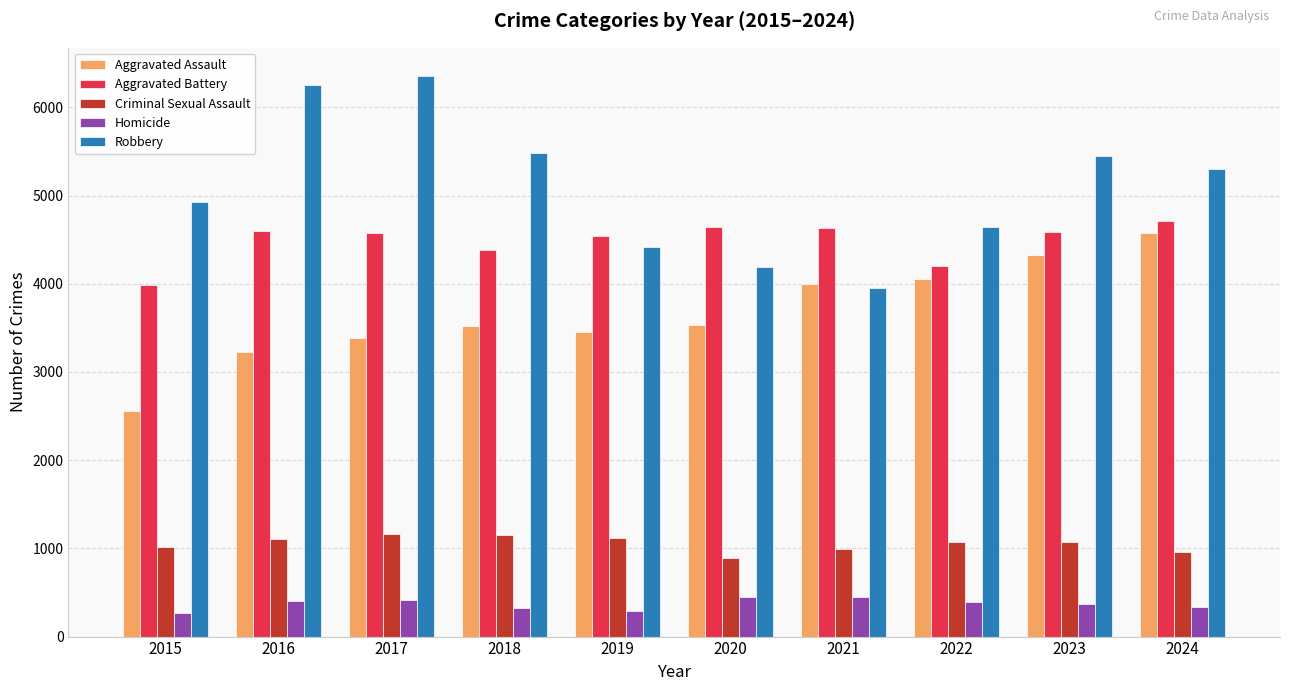

Is the value of Aggravated Battery at 2015 greater than the value of Homicide at 2022?

Yes